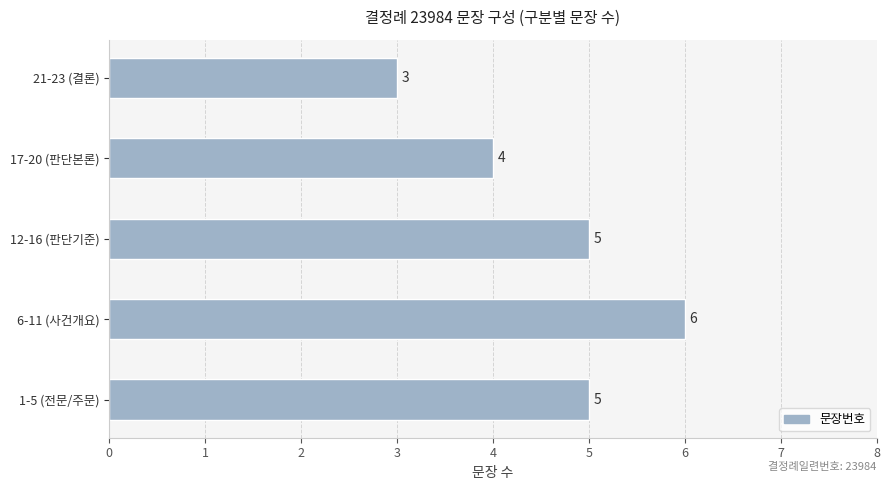

At which category does the chart reach its minimum across all series?

21-23 (결론)